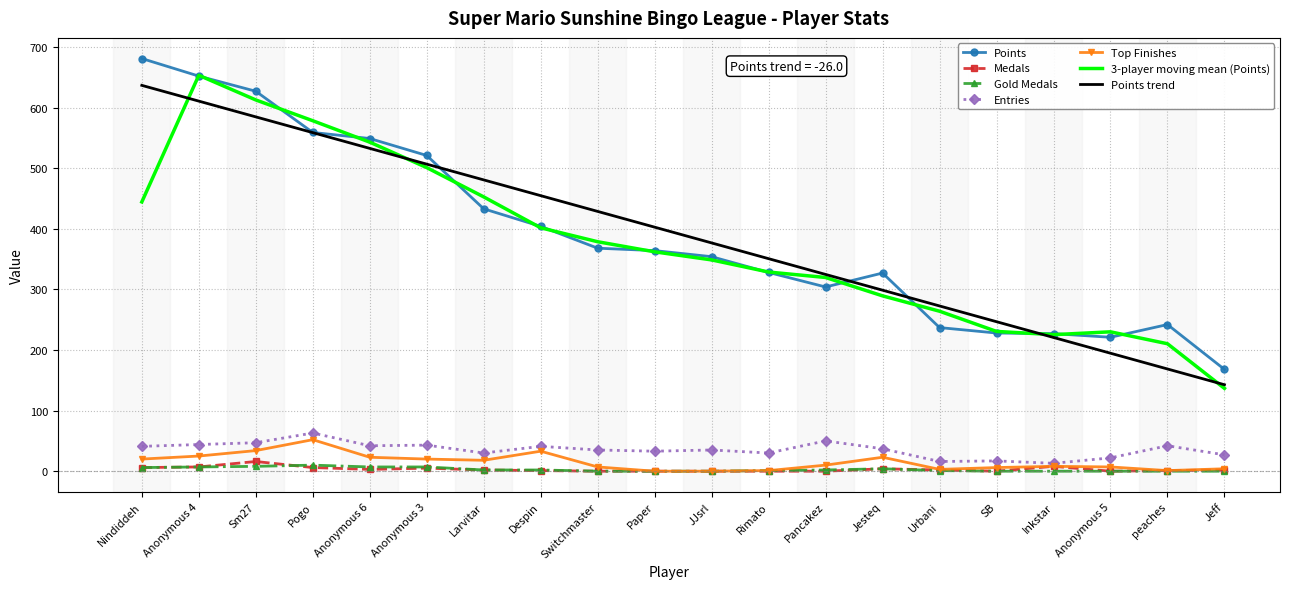

Is the value of Top Finishes at Anonymous 3 greater than the value of Entries at Jeff?

No